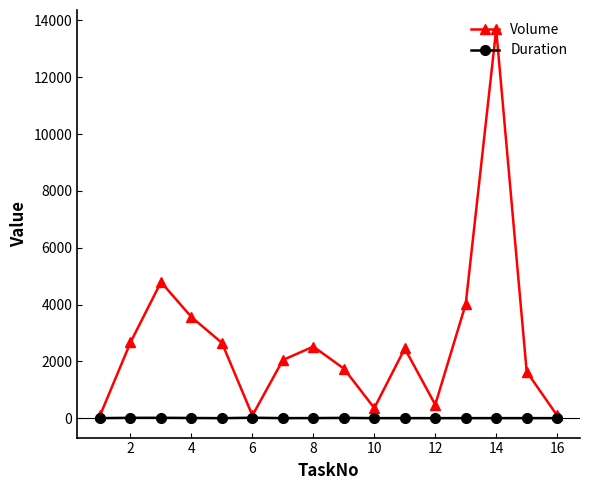

Rank the series by their maximum value, from highest to lowest.

Volume, Duration